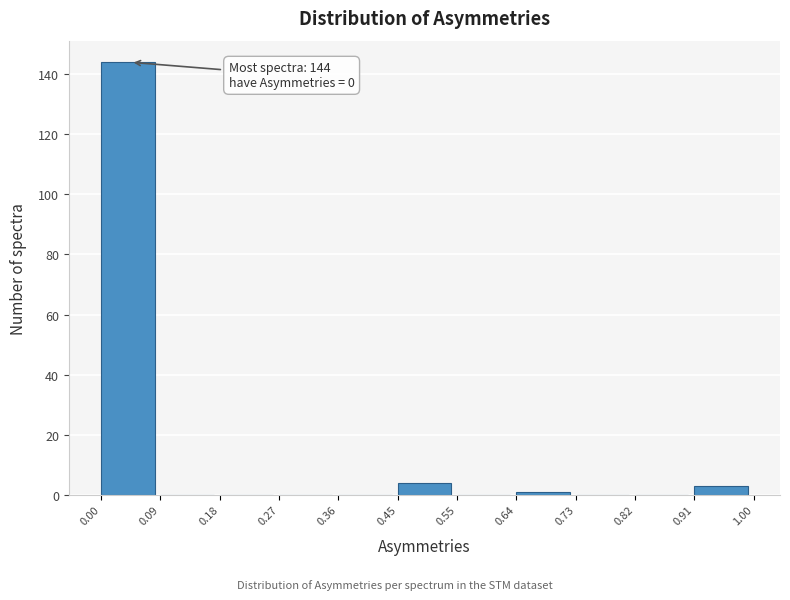

Over which range of the x-axis is the bar tallest?

0.00 to 0.09